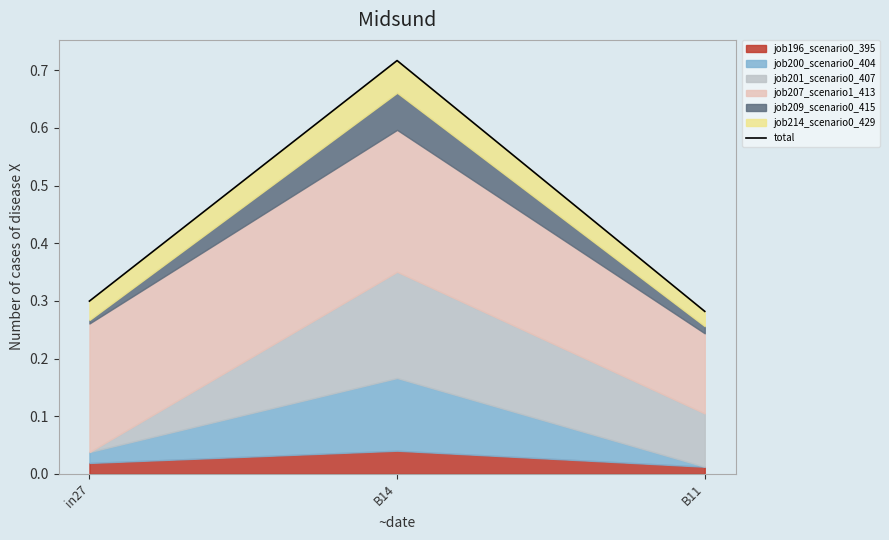

Reading left to right, transcribe all the data shown in this chart.

in27=0.3	B14=0.7	B11=0.3